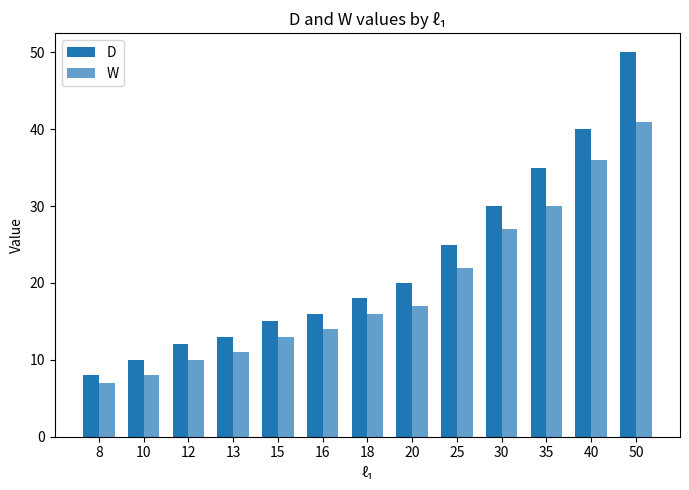

How many bars are there in each group?

2